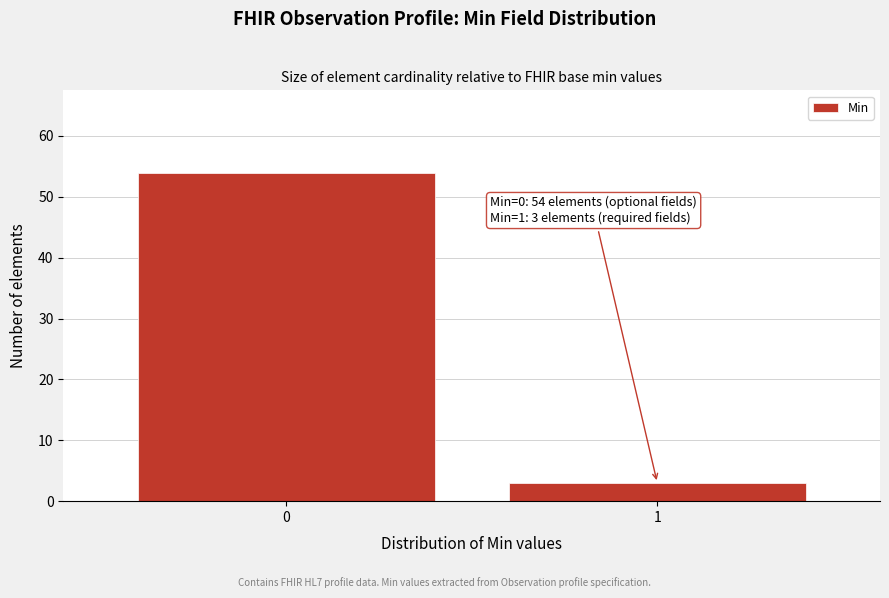

Reading left to right, what are all the values shown in this chart?

0=54	1=3